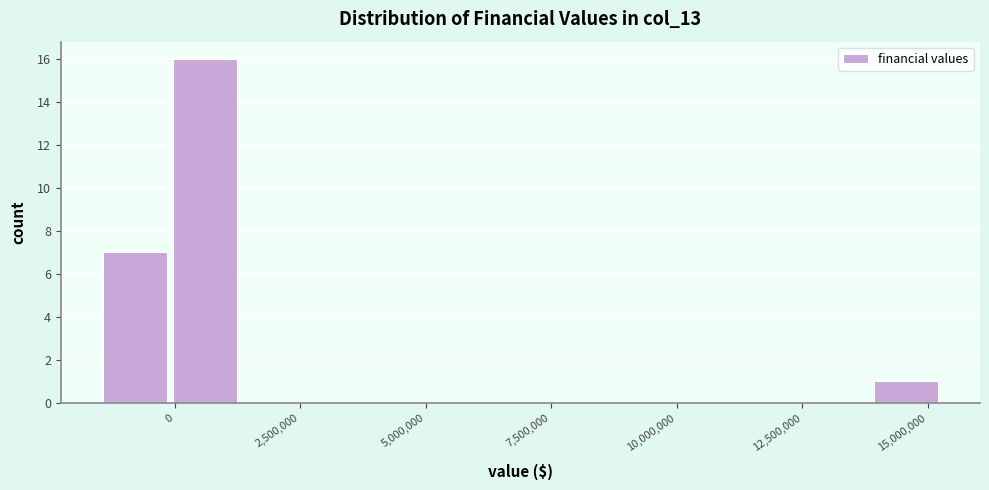

Read against the x-axis, roughly where is the centre of the tallest bar?

500000